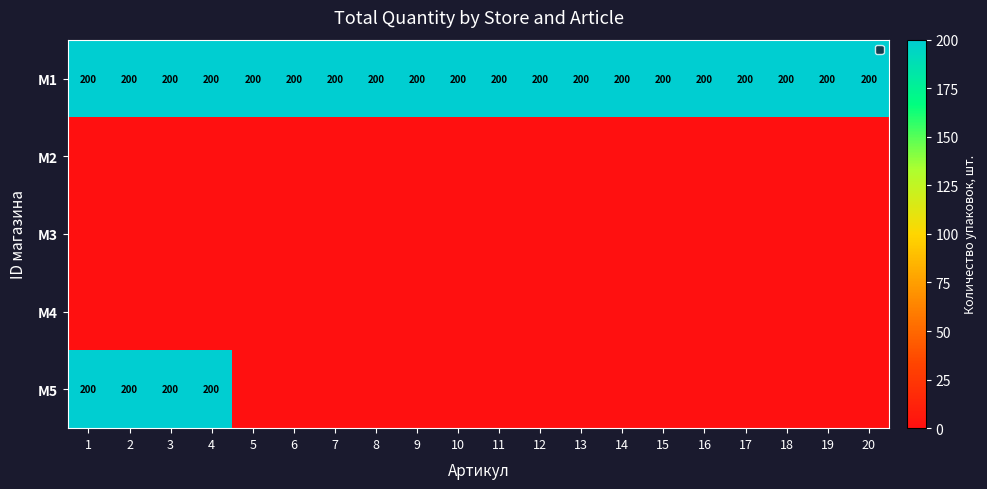

What is the average value of the M1 series?

200